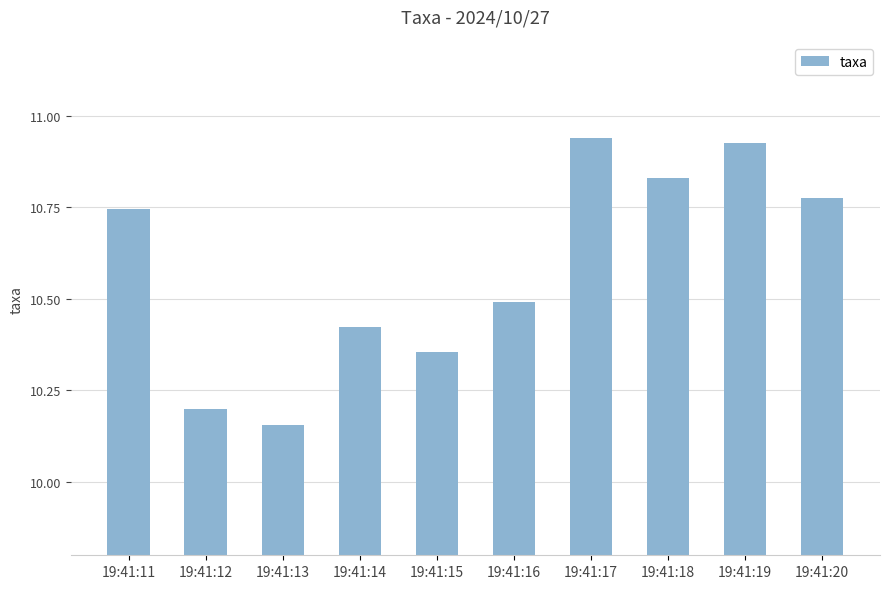

Which category has the lowest value across all series?

19:41:13